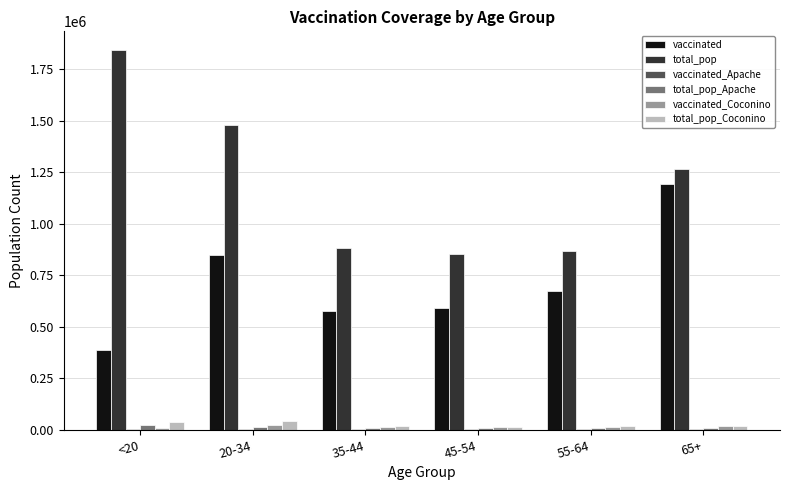

What is the greatest value displayed?

1842004